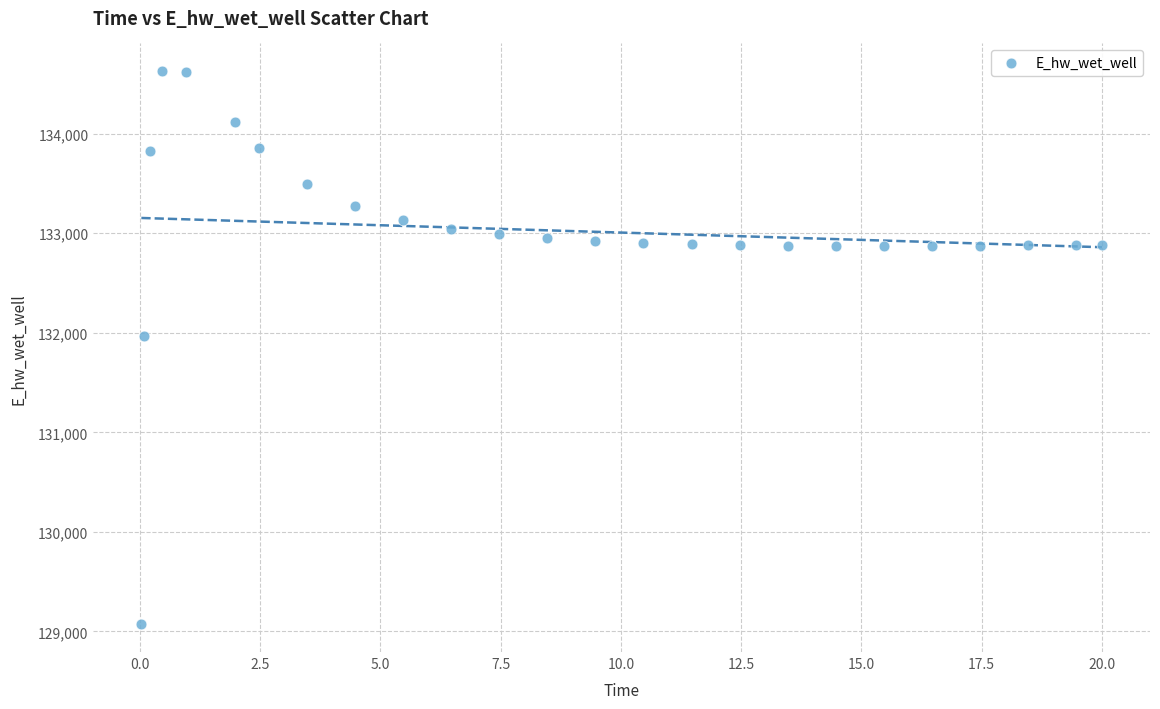

What Y value in the scatter plot is closest to 131849?

131970.4